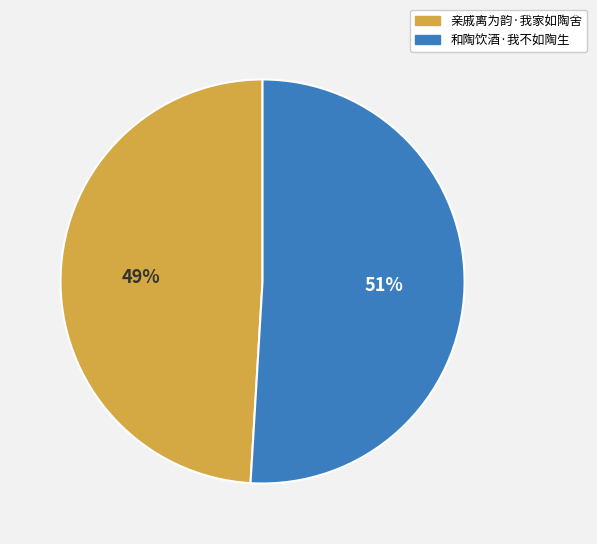

Is it true that 和陶饮酒·我不如陶生 is 38% of the pie?

False